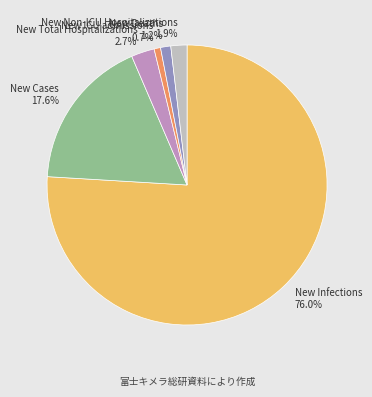

Count the number of slices in the pie.

6